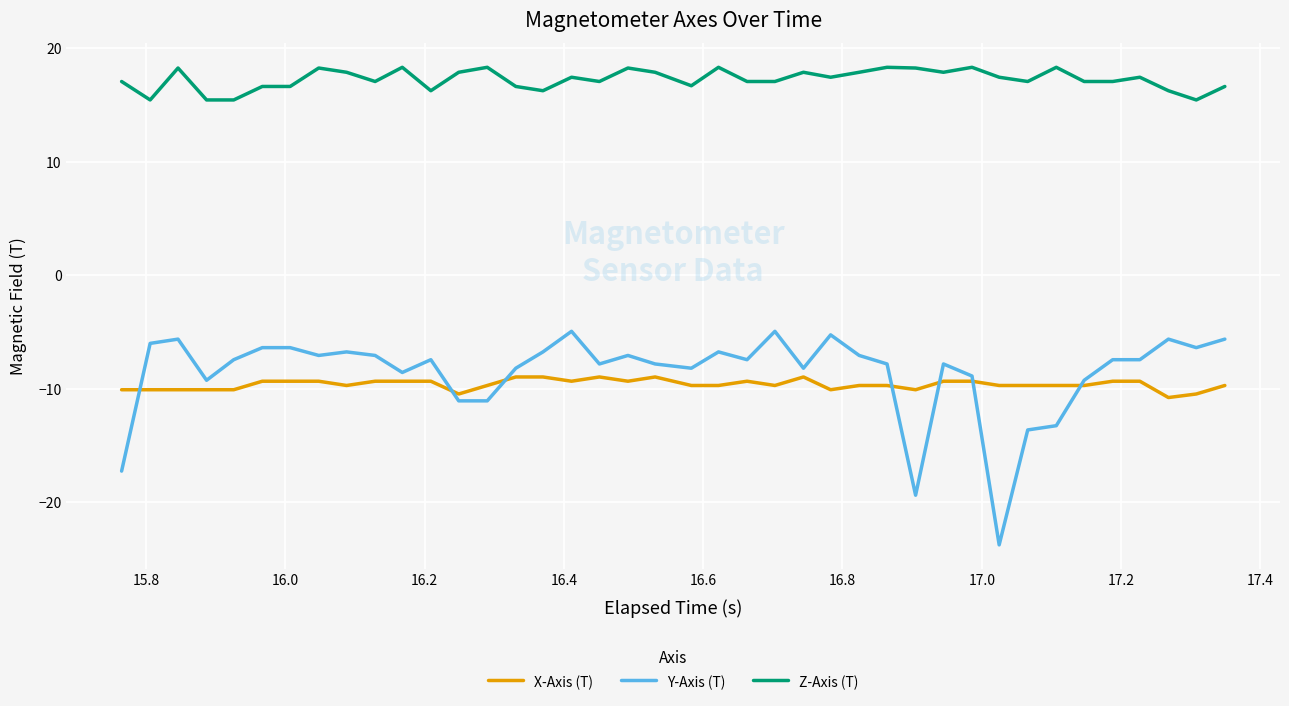

Which series has the largest range (max minus min)?

Y-Axis (T)